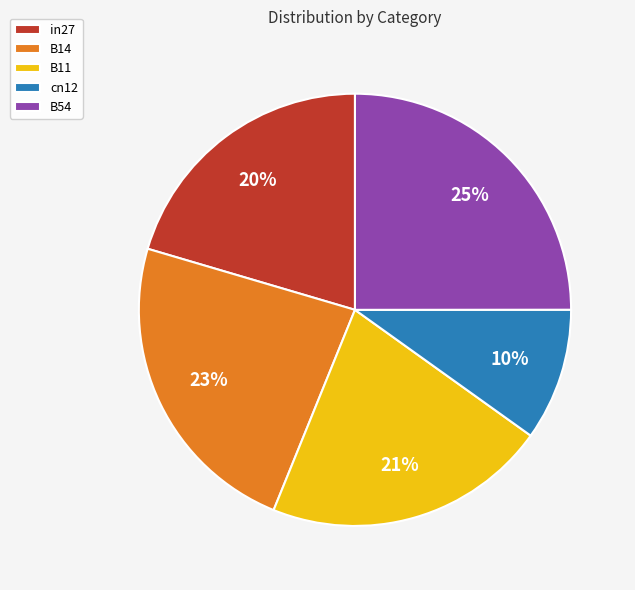

Do B54 and cn12 together represent more than half of the pie?

No